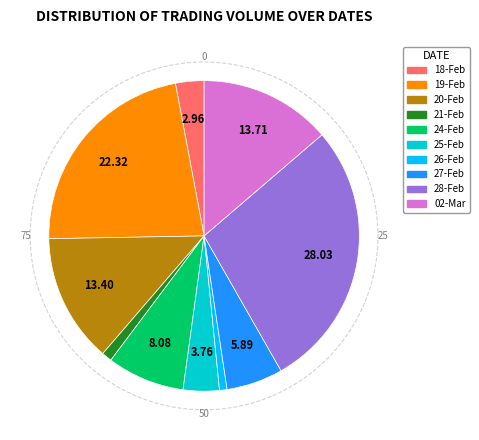

Is there a majority slice in this chart?

No